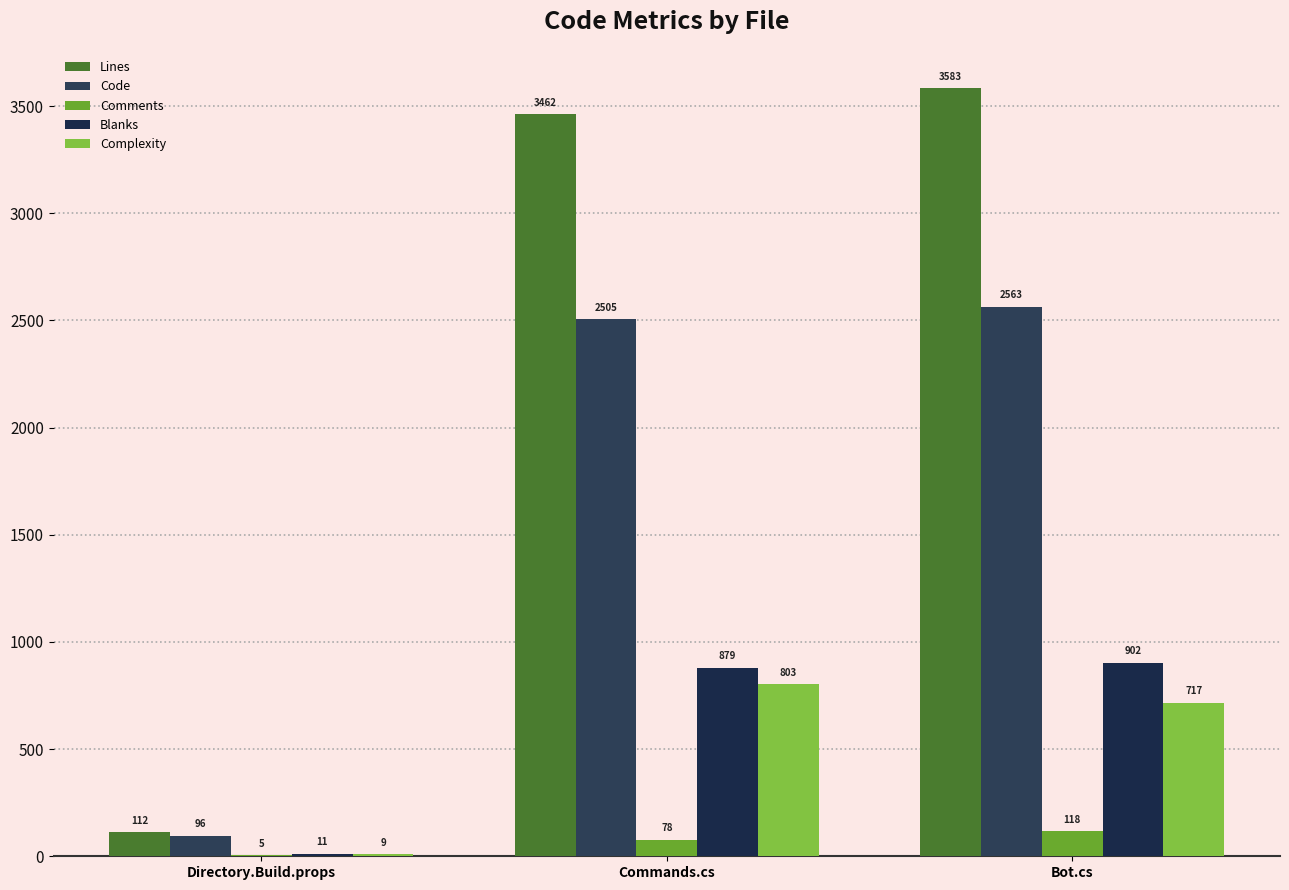

At which label is Lines closest to 1847?

Commands.cs